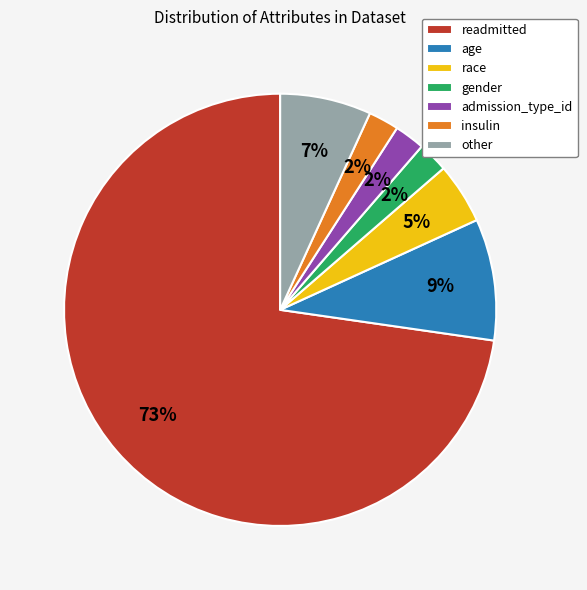

What is the largest slice in the pie chart?

readmitted